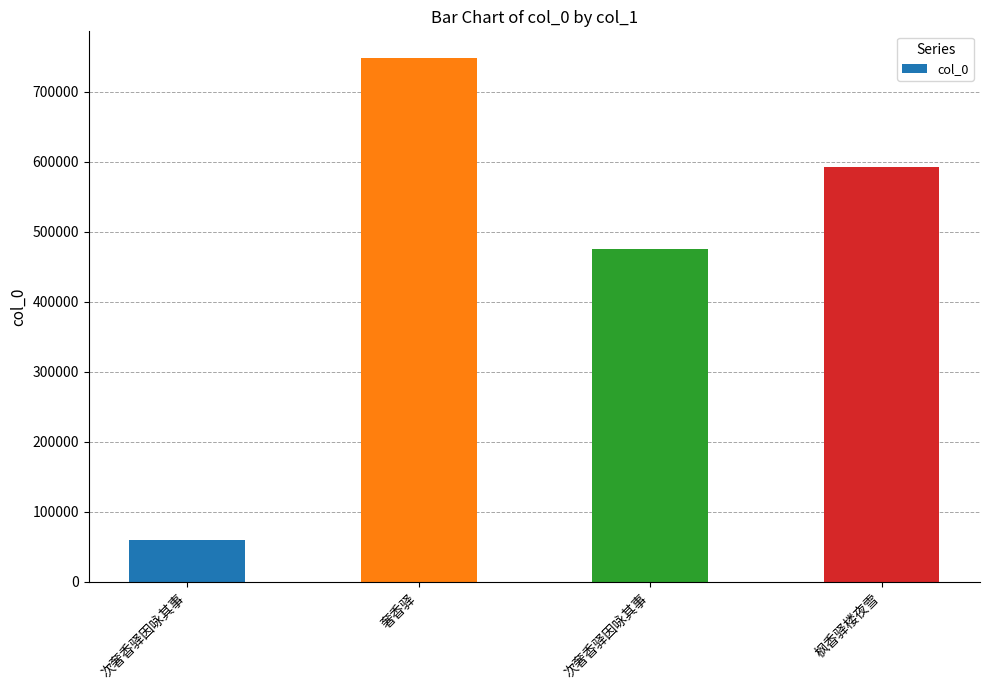

What is the sum of all values?

1874800